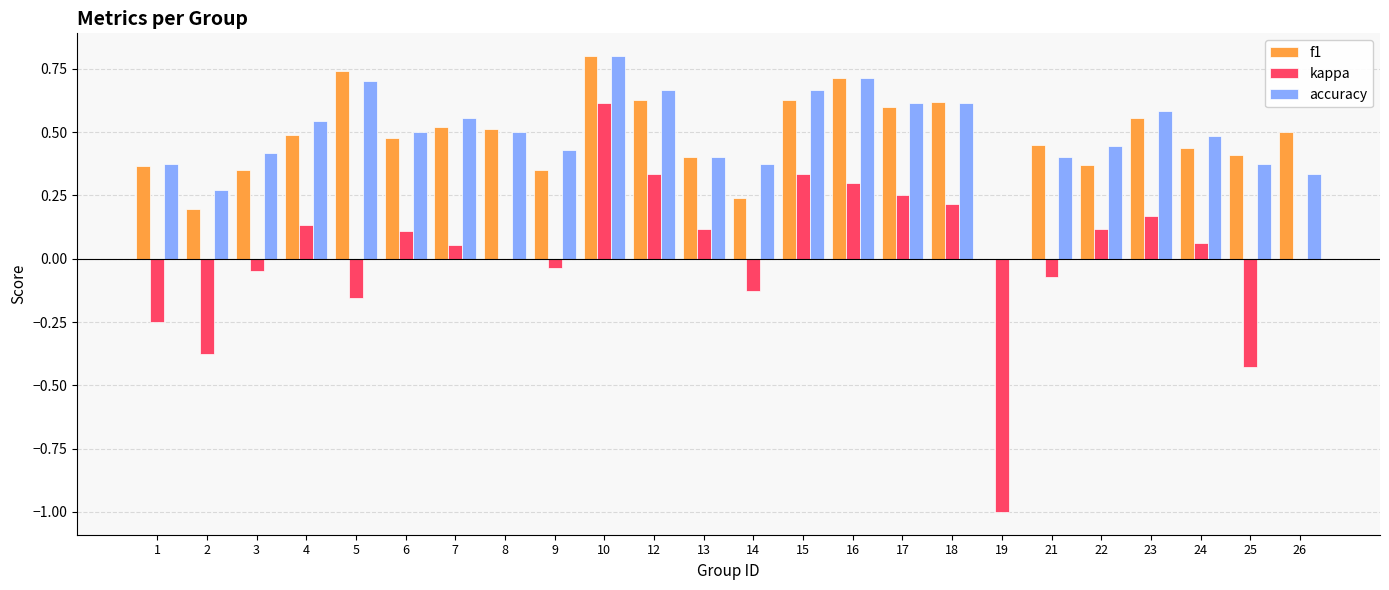

The value of accuracy at 4 is 0.5. True or false?

True